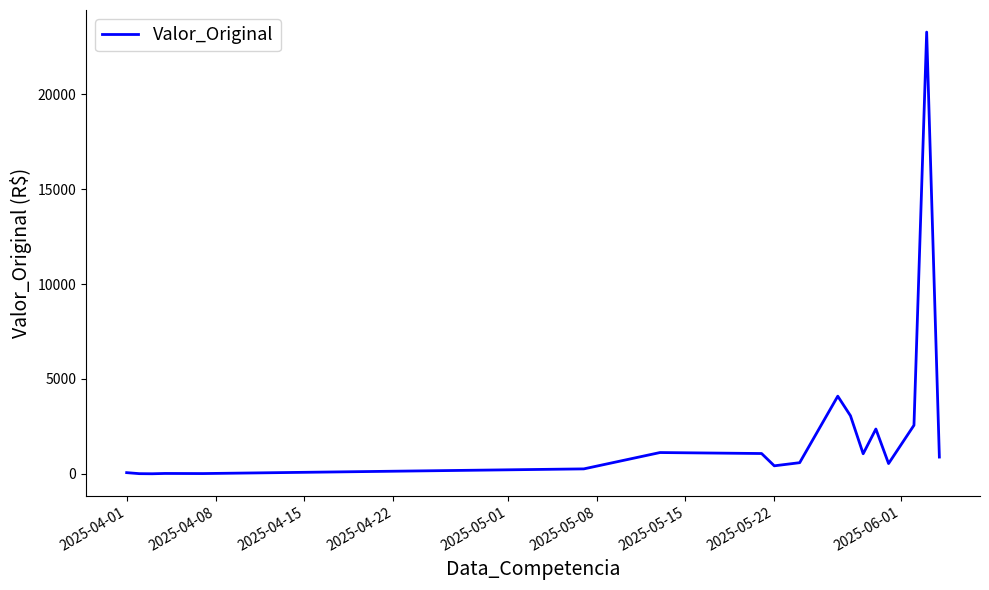

What is the greatest value displayed?

23274.4